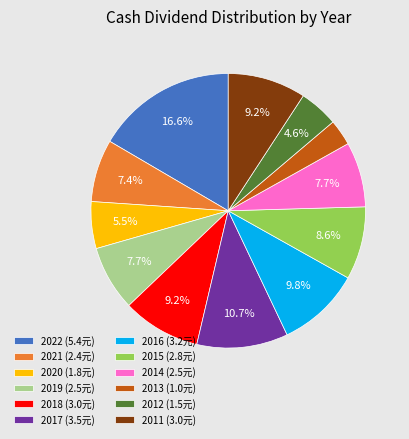

Approximately how many times larger is the value at 2022 (5.4元) compared to 2018 (3.0元)?

1.8